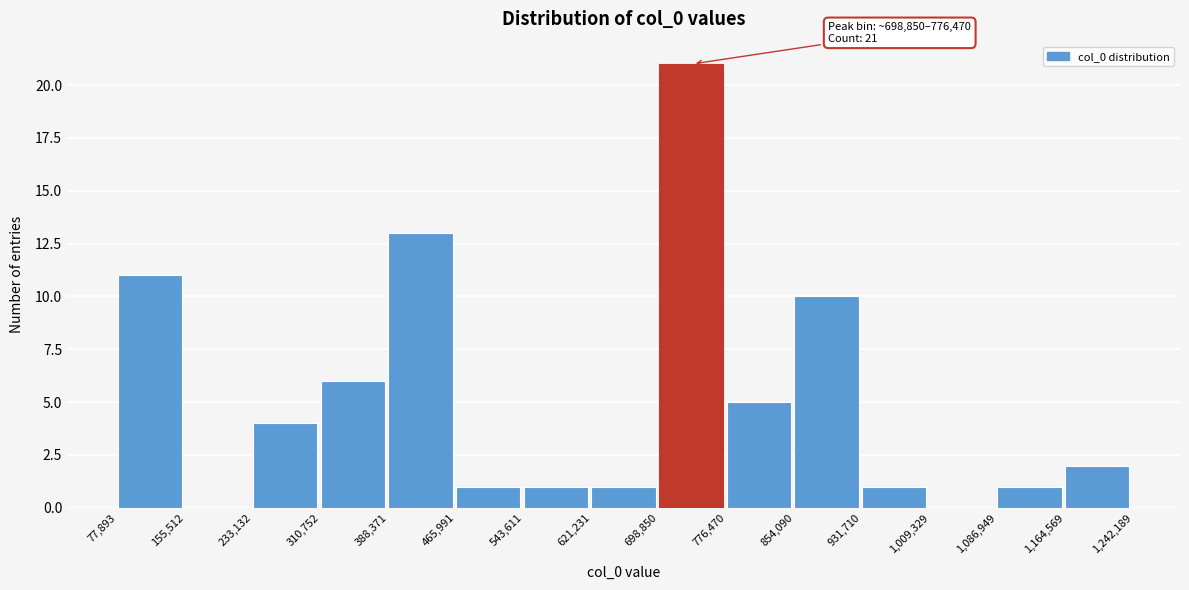

Which range on the x-axis has the tallest bar?

698,850 to 776,470